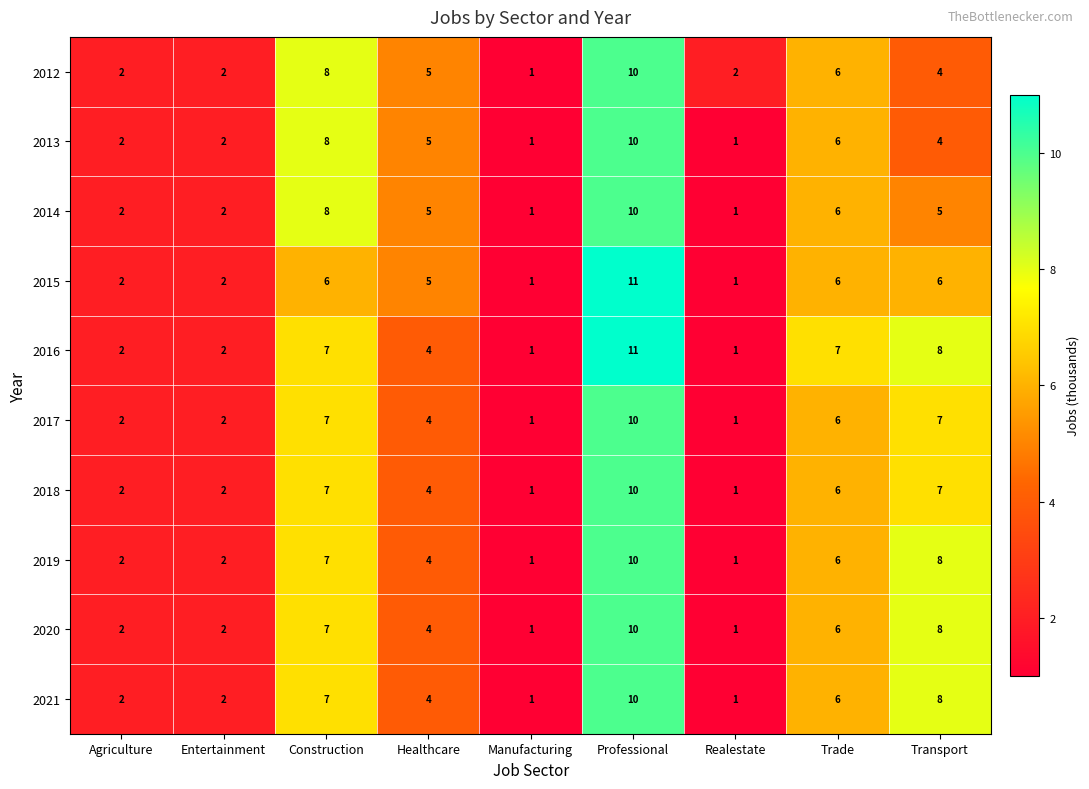

The 2013 series shows 1 at Healthcare. True or false?

False